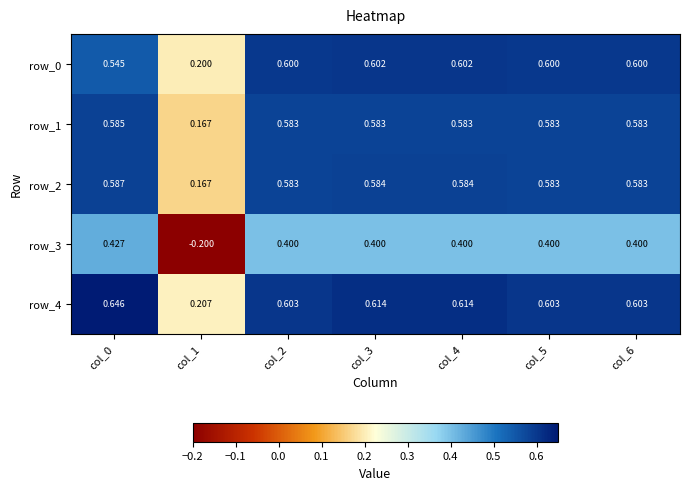

What is the total value across all series at col_0?

2.8